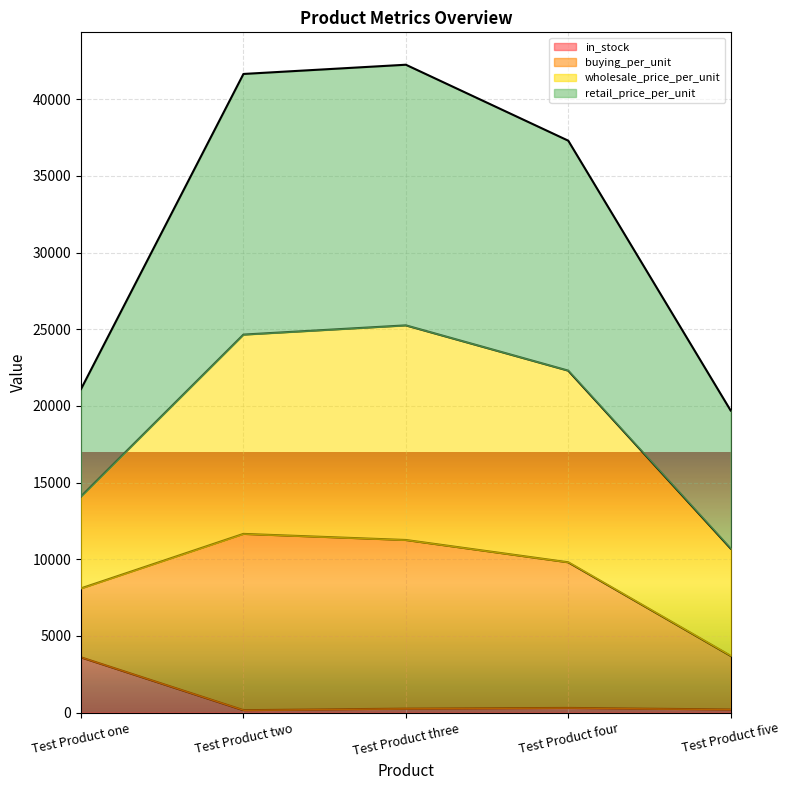

True or false: buying_per_unit and in_stock intersect in this chart.

False